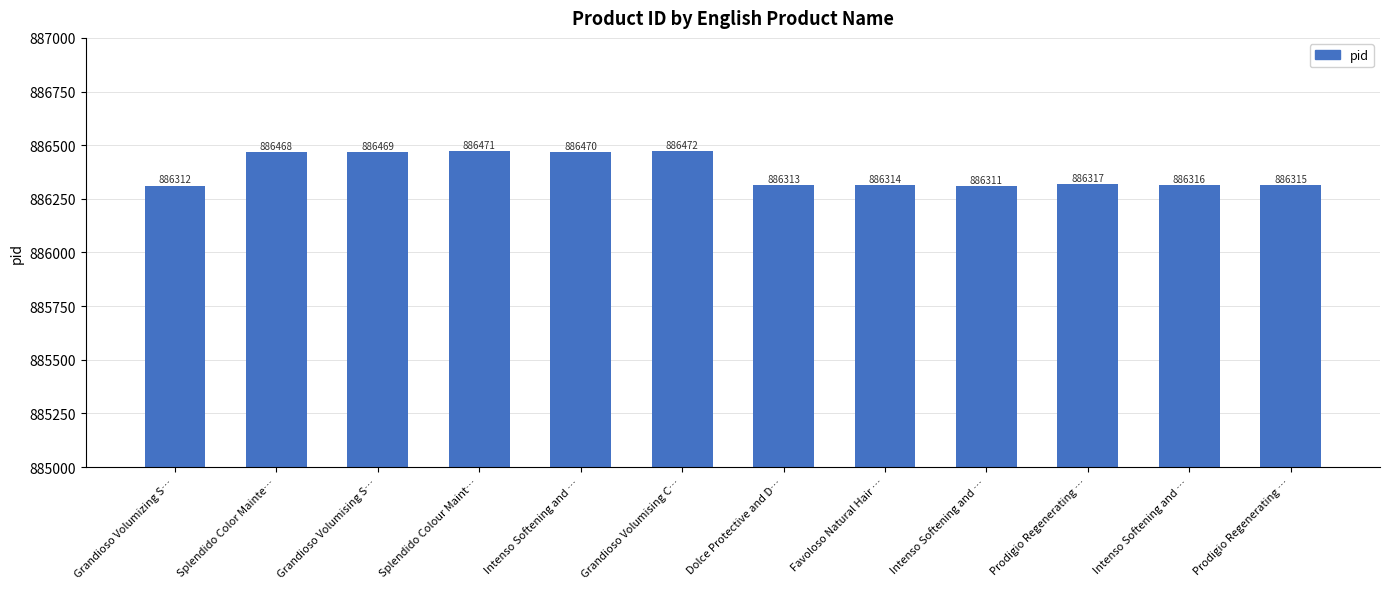

Are the bars horizontal?

No